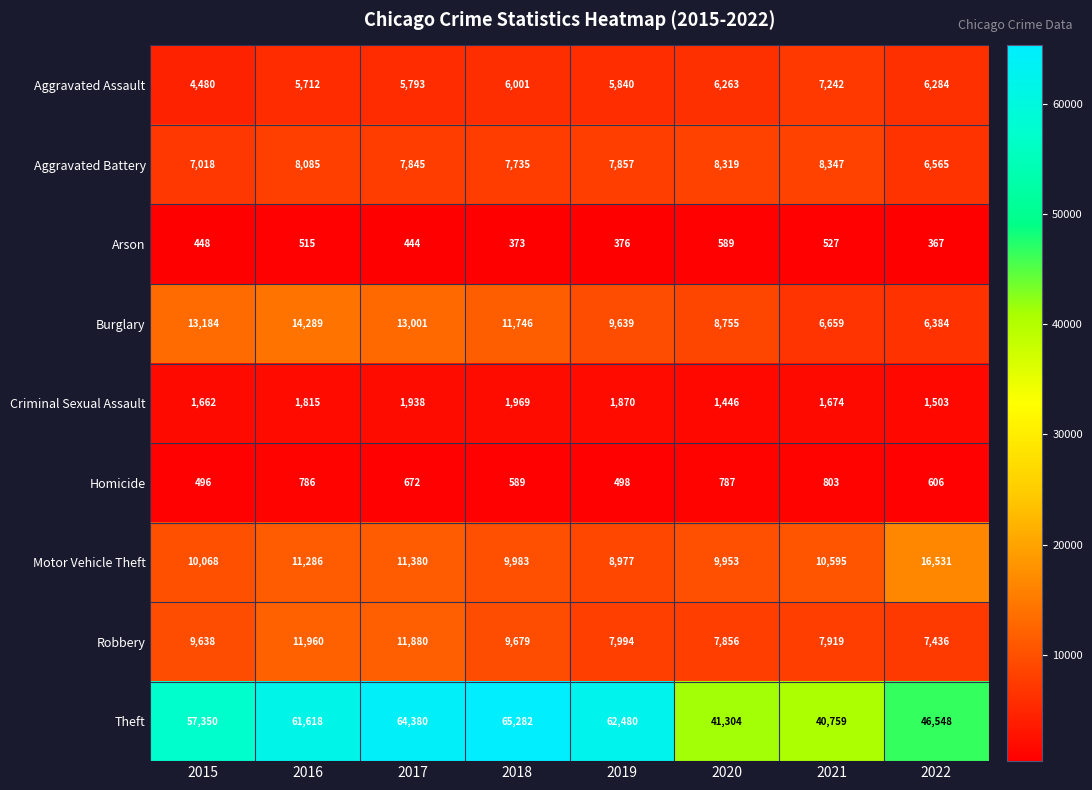

What is the approximate value of Aggravated Assault at 2016, to the nearest 50?

5700